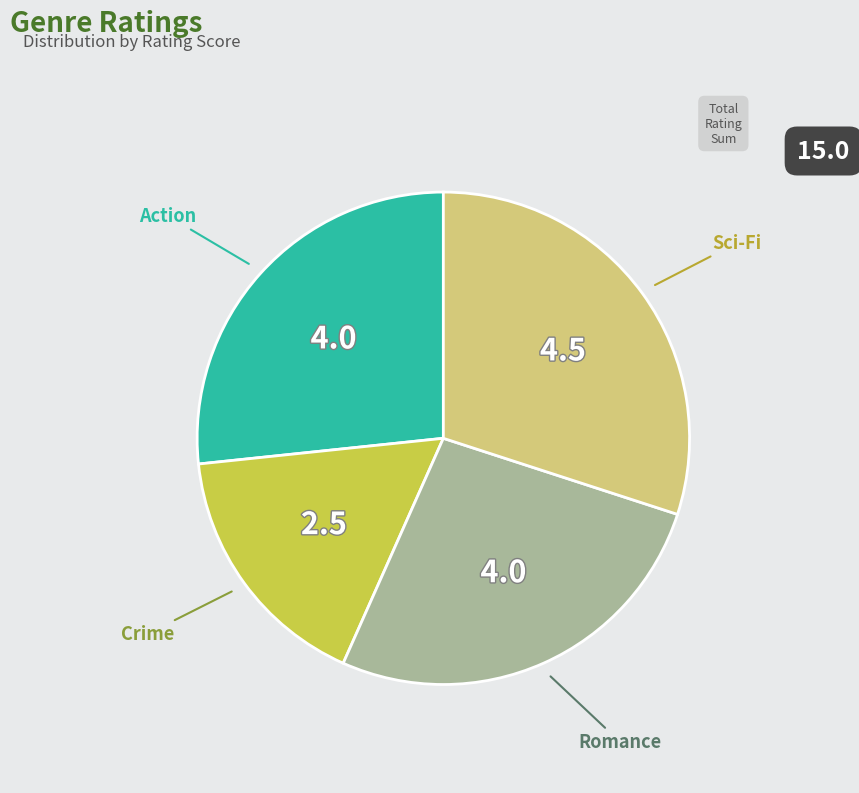

Is there any slice that represents more than half of the pie?

No